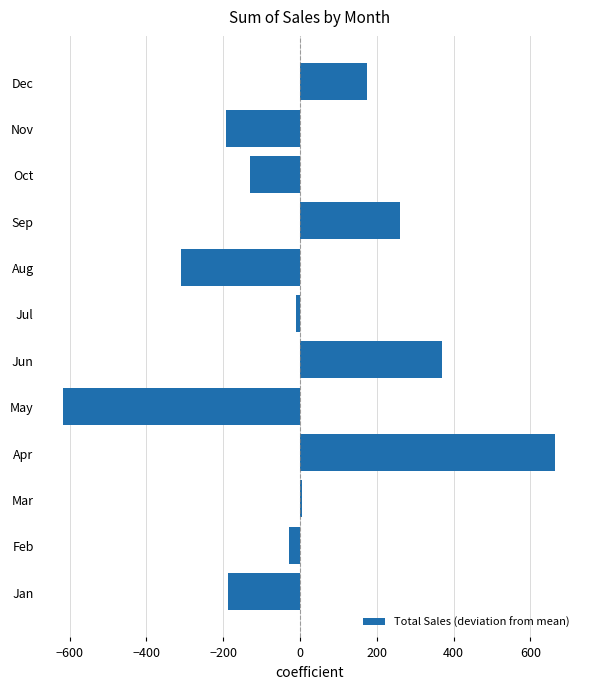

What is the difference between the second highest and second lowest values?

678.3